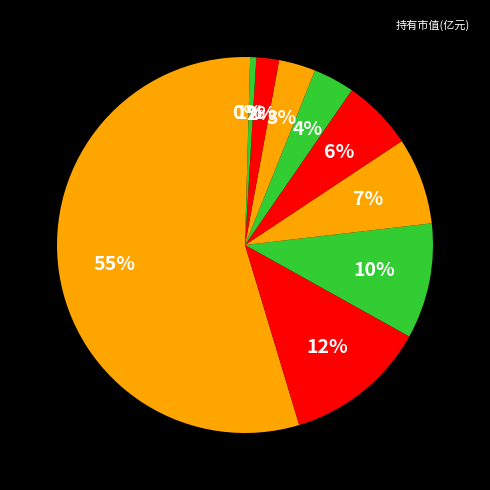

How many segments does this pie chart have?

10